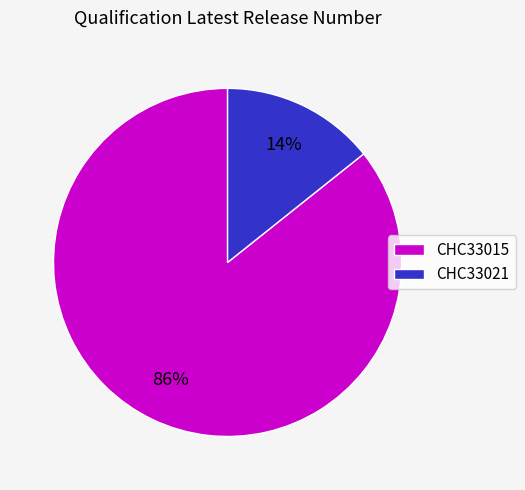

Between CHC33021 and CHC33015, which is larger?

CHC33015